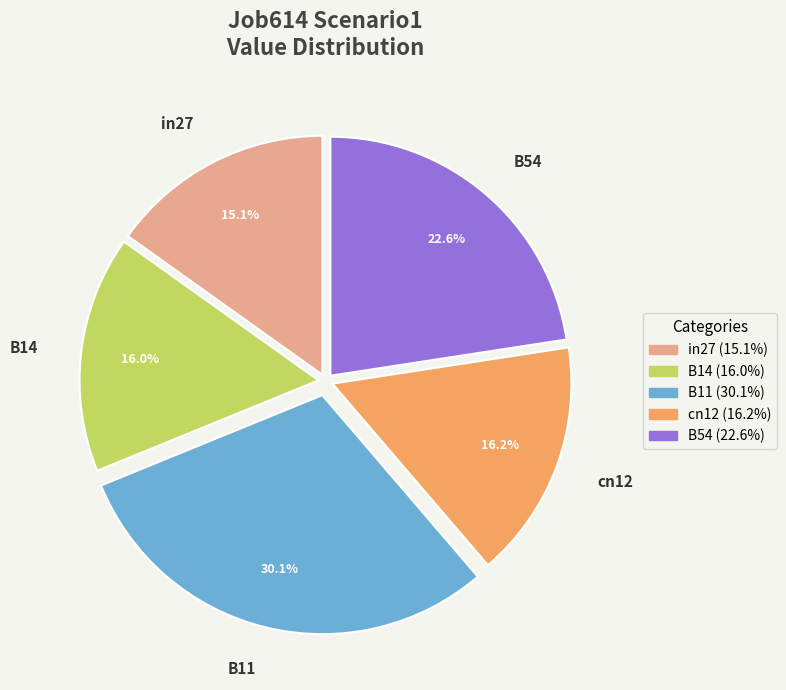

Between B11 and in27, which is larger?

B11